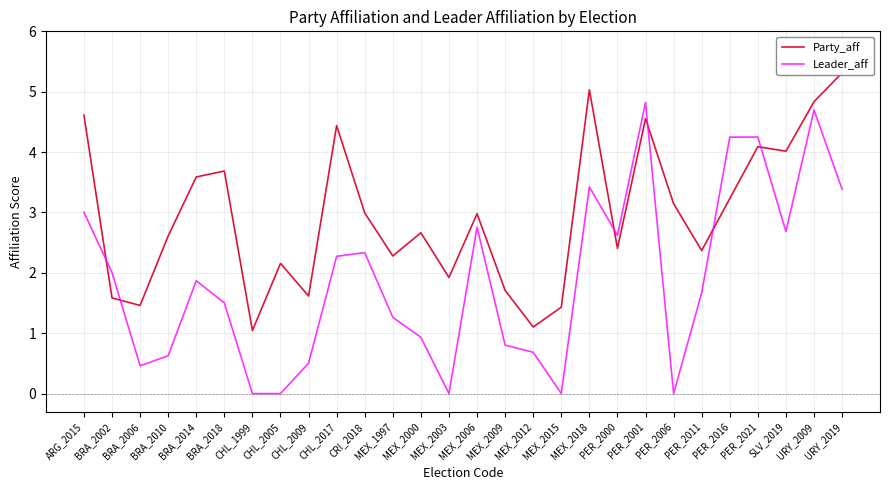

Where is Party_aff nearest to the value 3?

CRI_2018